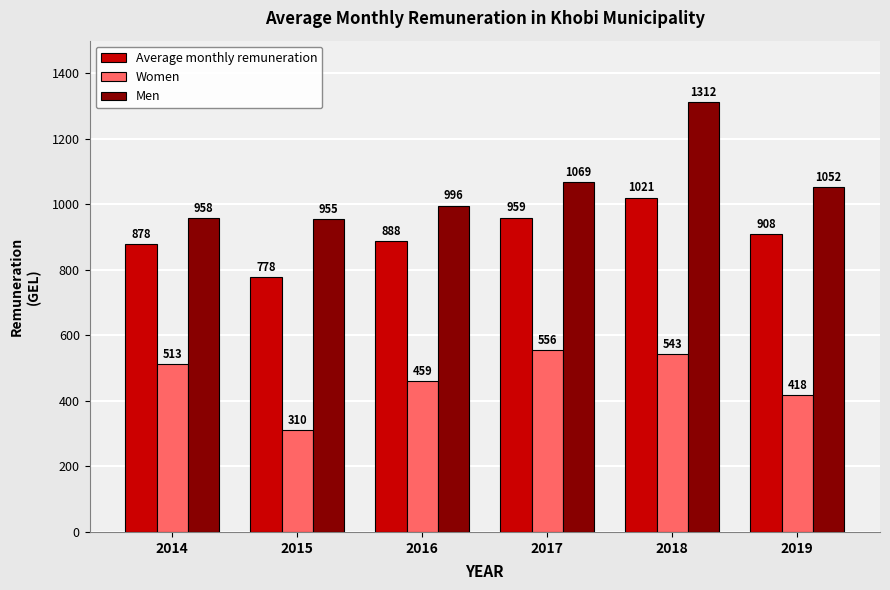

At which label does Women first exceed 513?

2014